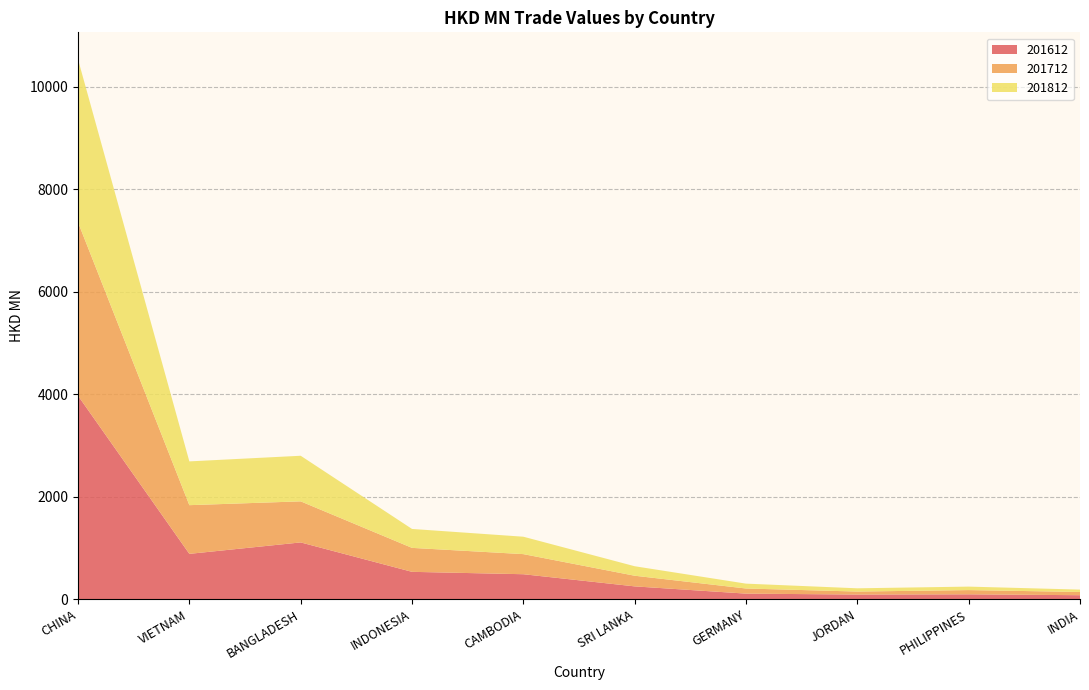

Reading left to right, list all the values displayed in this chart.

201612: 3973.0	886.7	1109.8	535.7	489.1	251.8	110.5	92.2	96.9	79.5
201712: 3385.6	950.3	801.5	467.5	392.3	207.9	99.8	58.5	82.6	63.2
201812: 3180.9	854.6	890.1	369.6	339.8	185.2	95.0	63.4	67.8	46.3